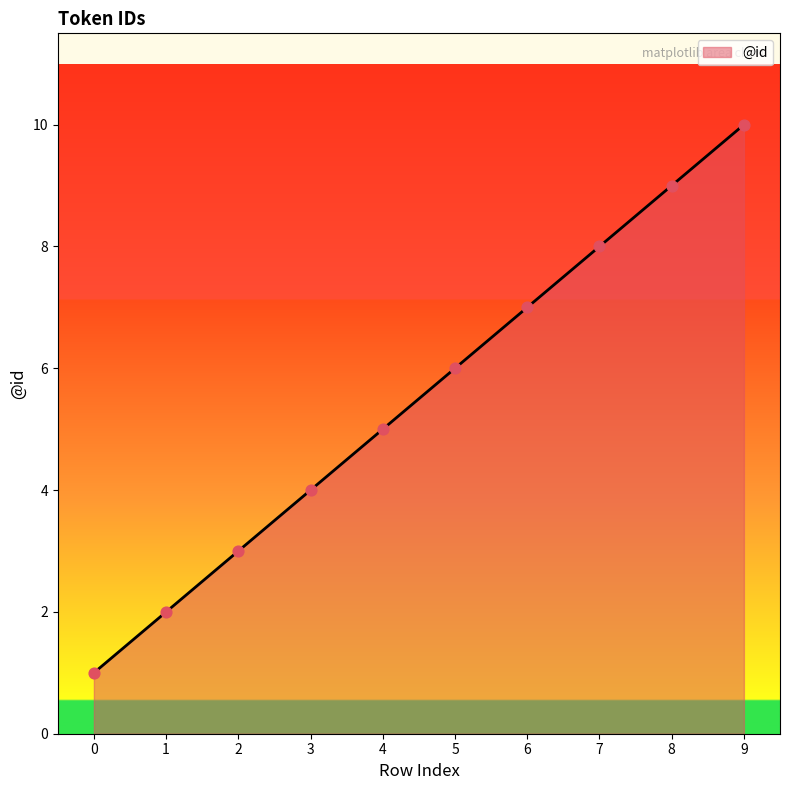

Which has a higher value, 0 or 3?

3